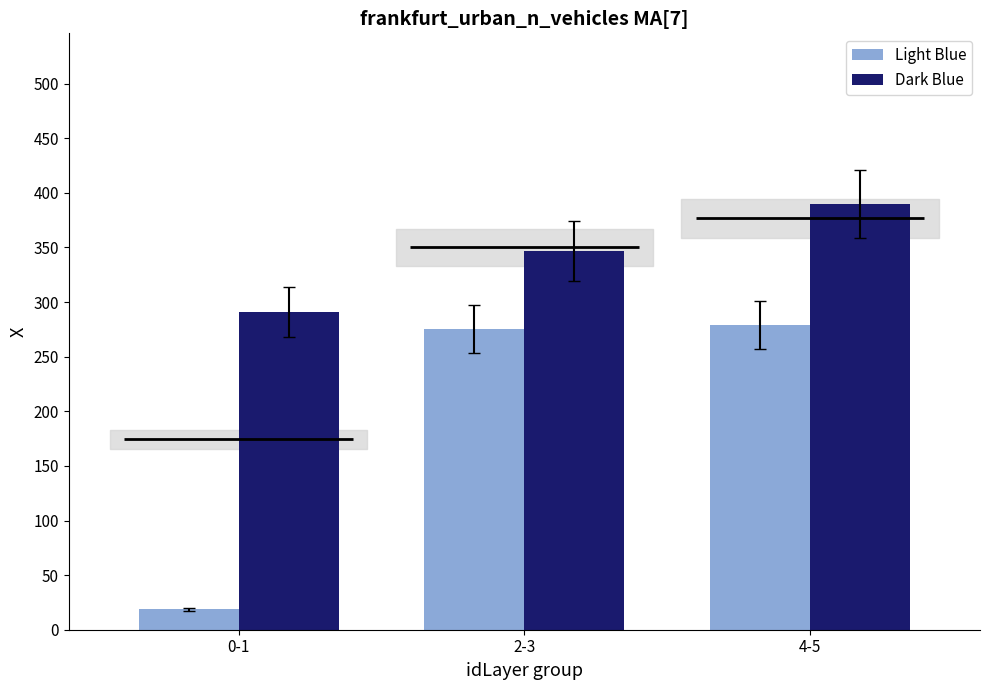

List the series in order of their peak value, highest first.

Dark Blue, Light Blue